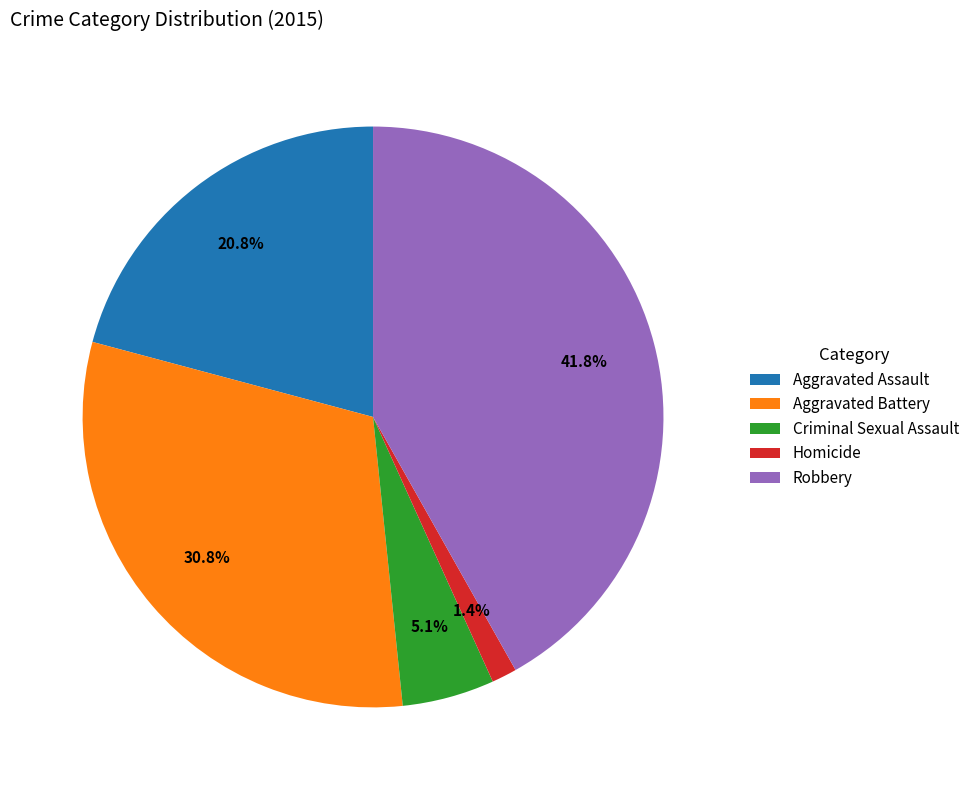

What is the ratio of the value at Criminal Sexual Assault to the value at Aggravated Assault?

0.2